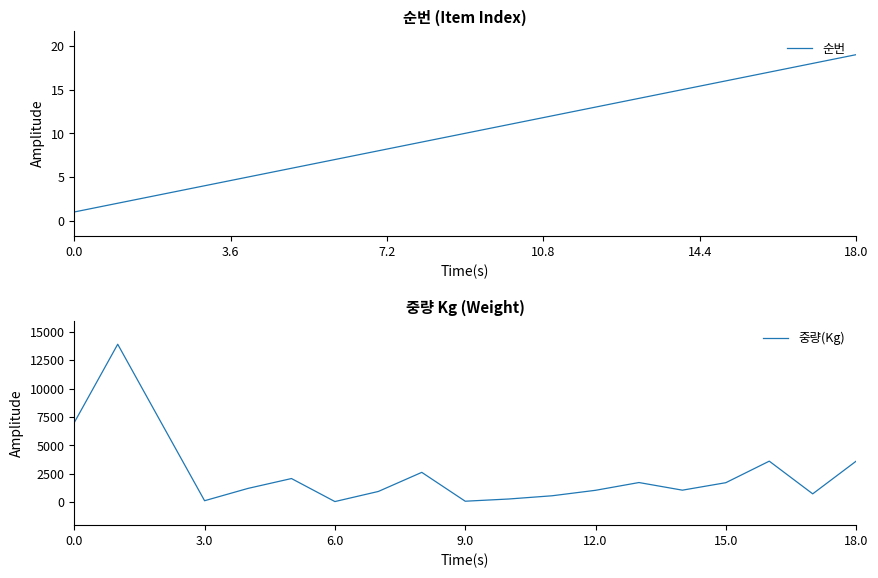

At how many categories does at least one series exceed 8250?

1